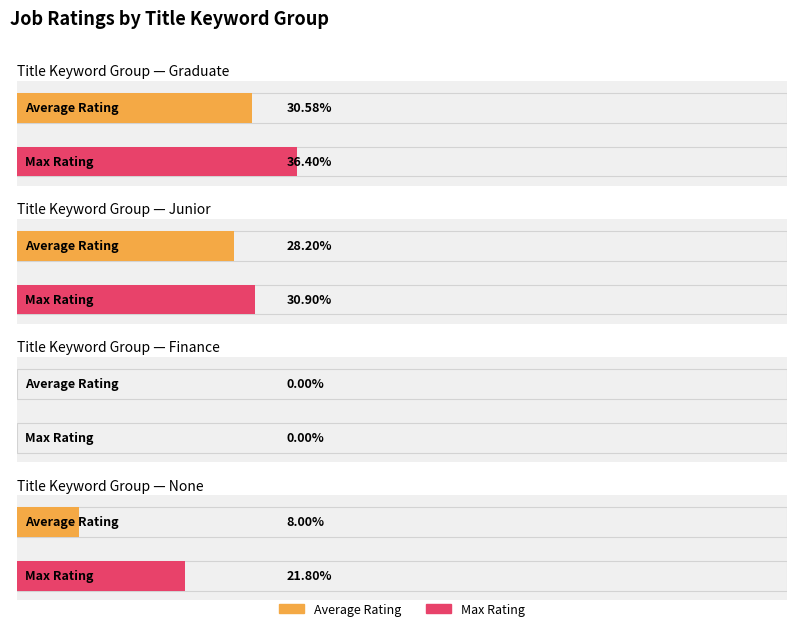

What is the maximum value shown in the chart?

0.4